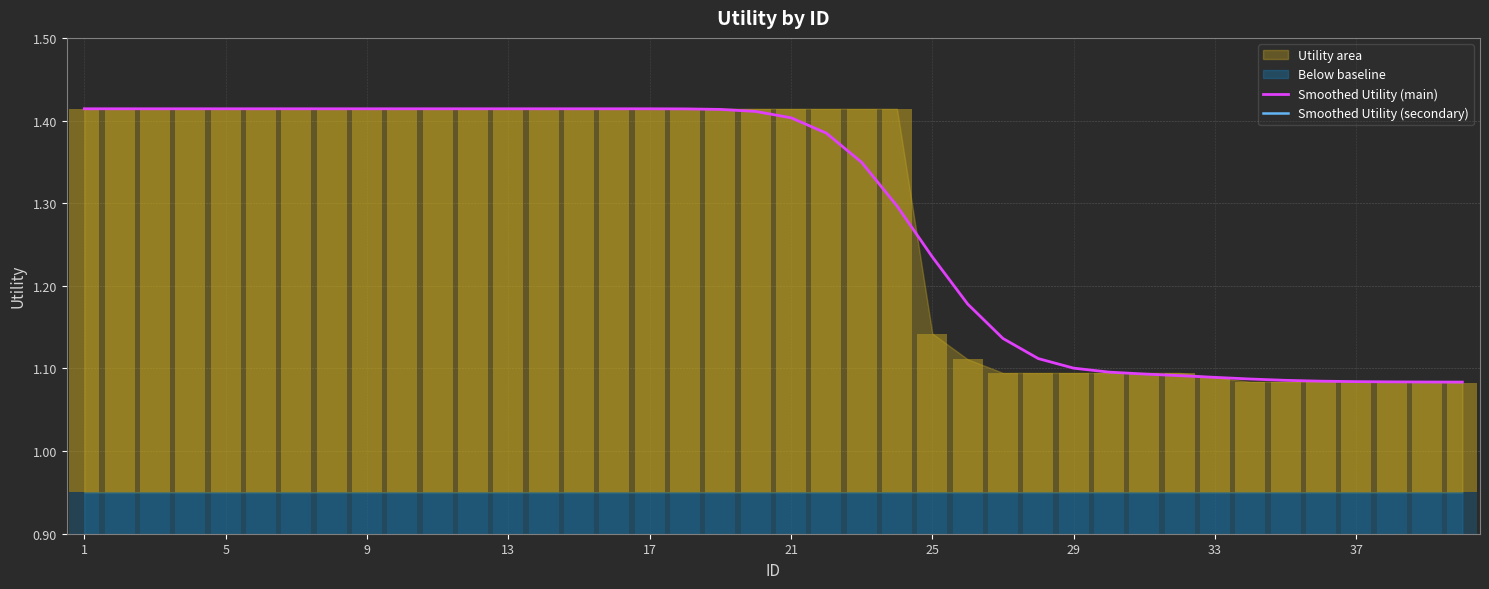

Which series has the largest total across all categories?

Smoothed Utility (main)